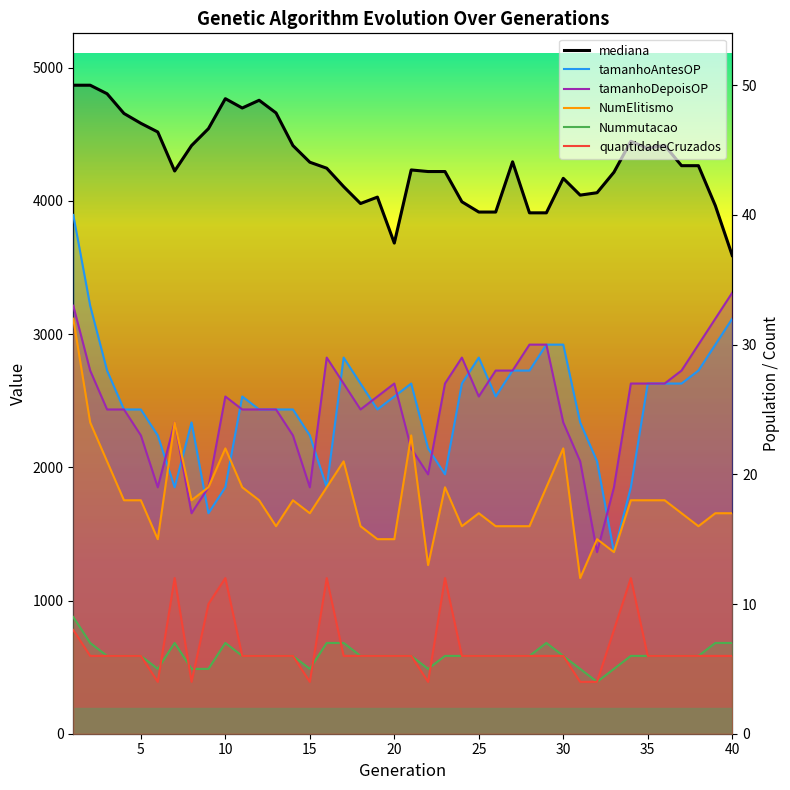

Which series has the largest range (max minus min)?

mediana